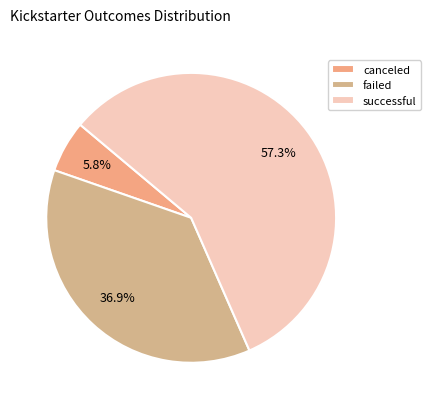

How many segments does this pie chart have?

3